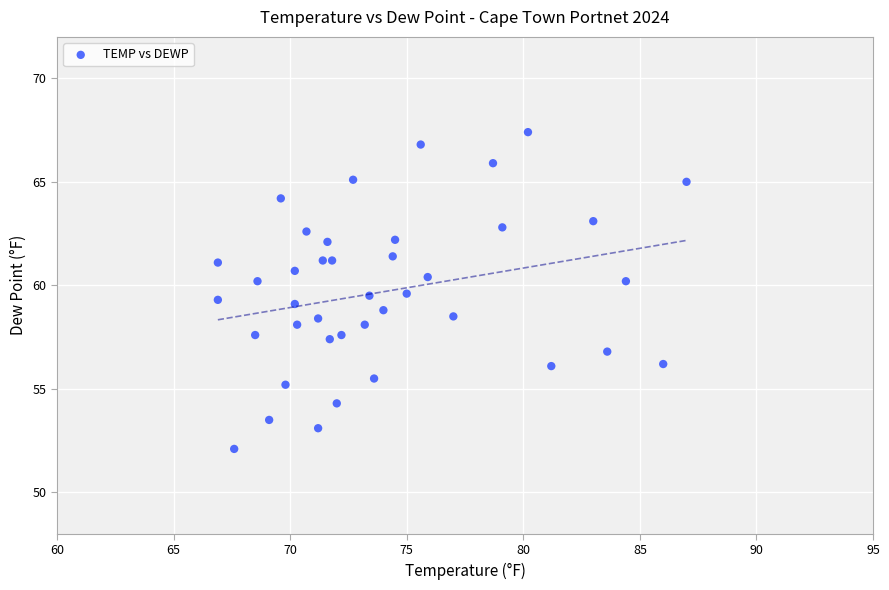

What is the range of X values (max minus min)?

20.1